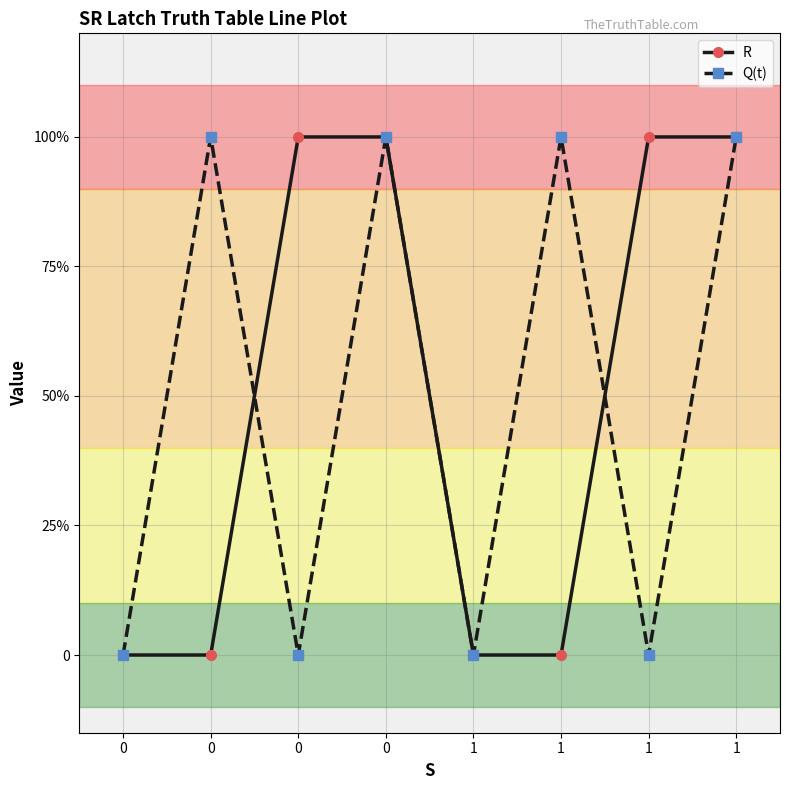

Read the Q(t) value at 1.

1